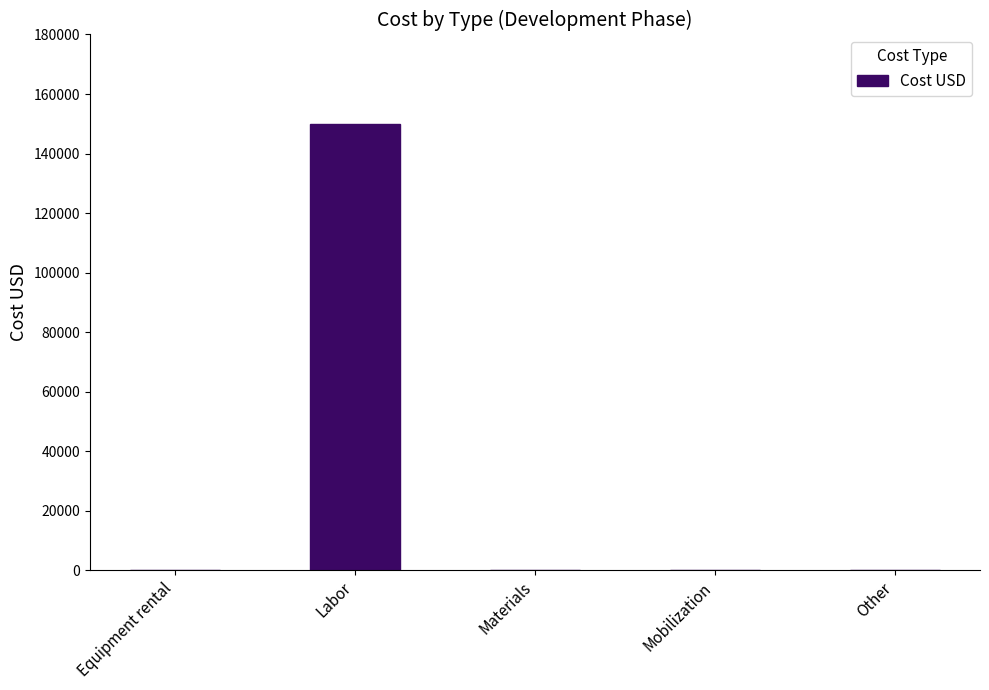

The chart shows a value of -64672 at Materials. True or false?

False